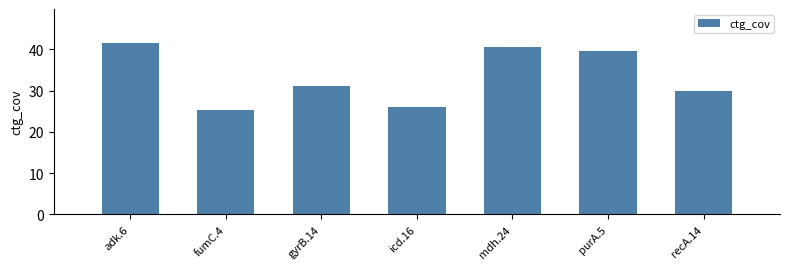

The chart shows a value of 47.6 at gyrB.14. True or false?

False